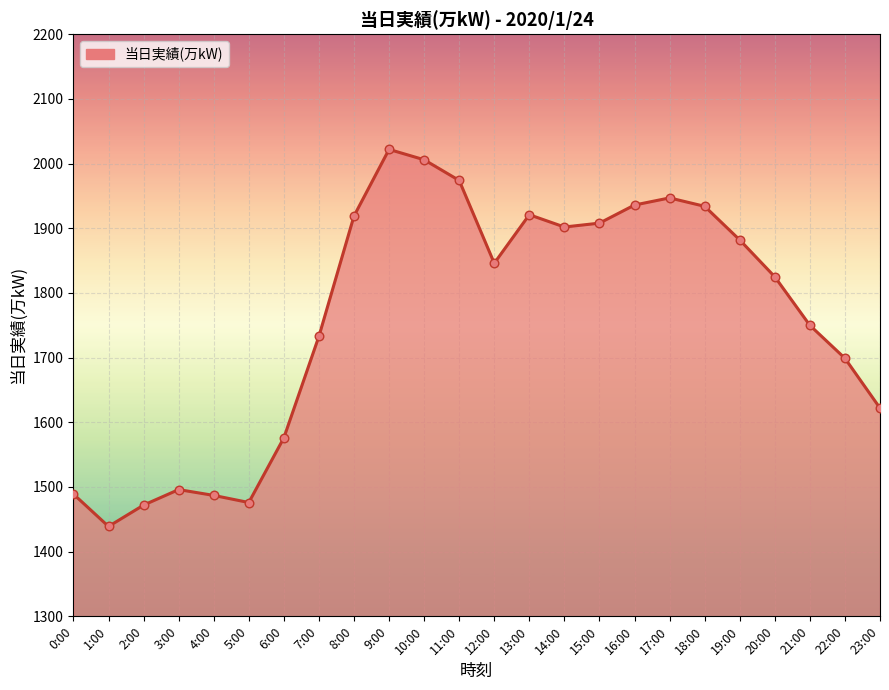

What is the change in value from 1:00 to 8:00?

+480